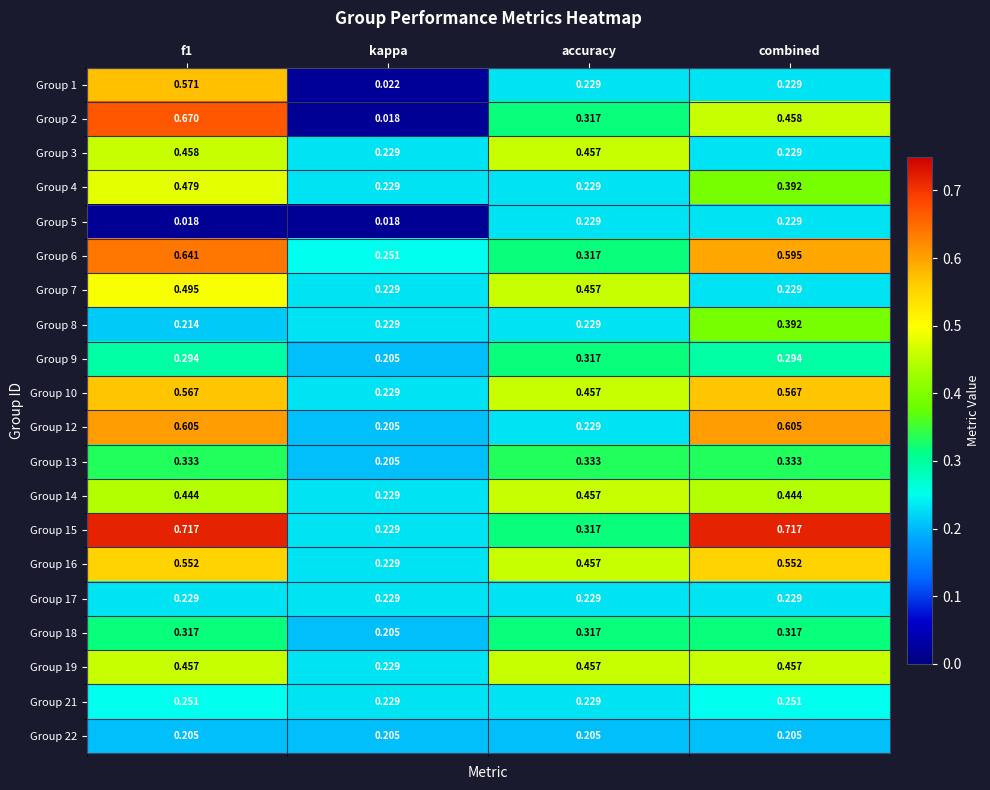

Is the value of Group 7 at f1 greater than the value of Group 1 at kappa?

Yes